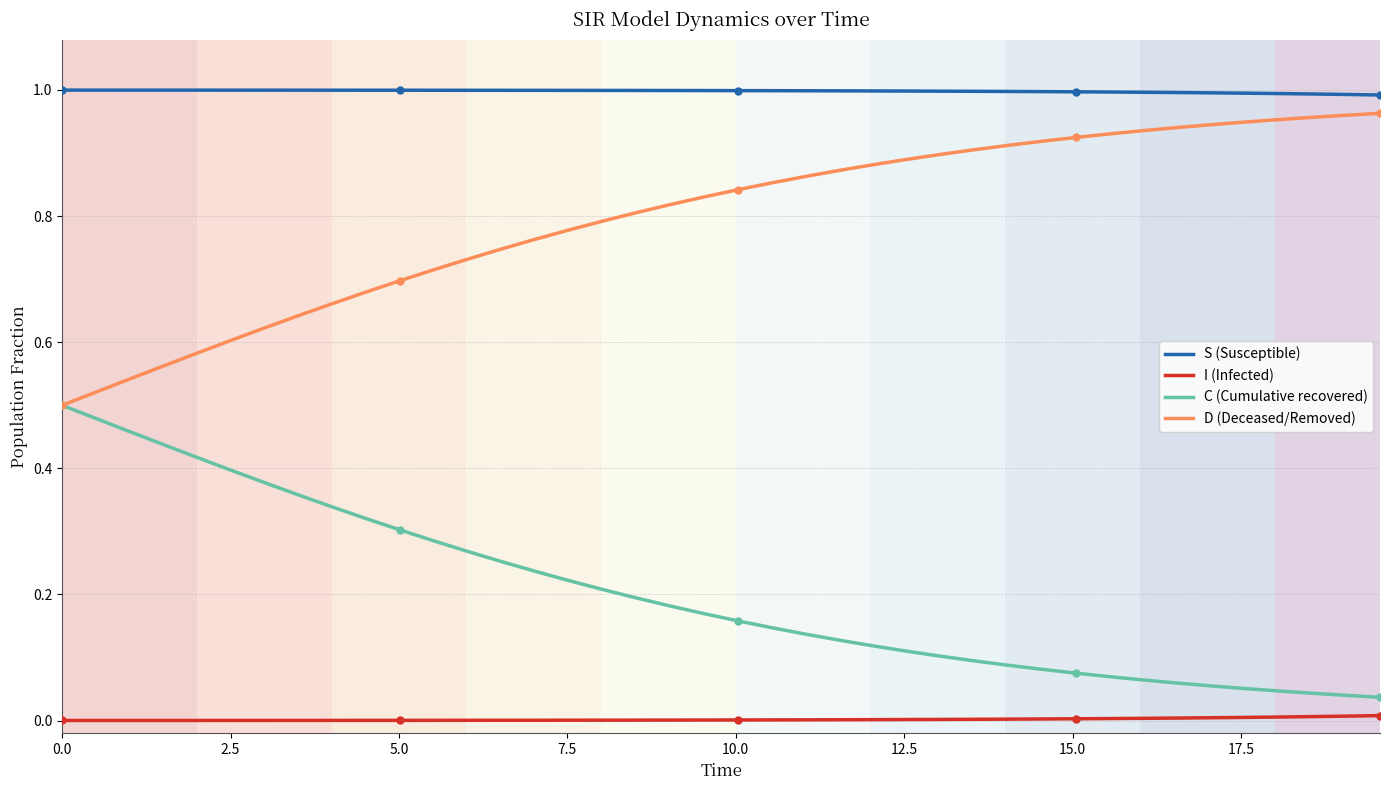

True or false: S (Susceptible) and I (Infected) intersect in this chart.

False